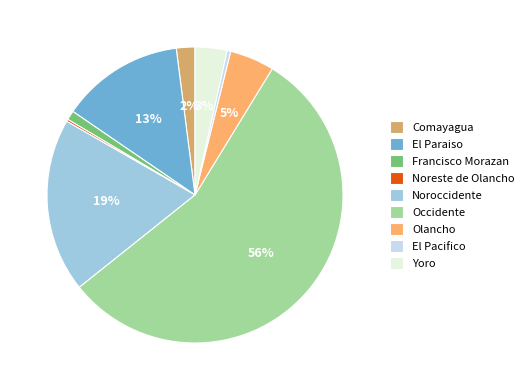

What percentage is the Noroccidente slice, to the nearest percent?

19%